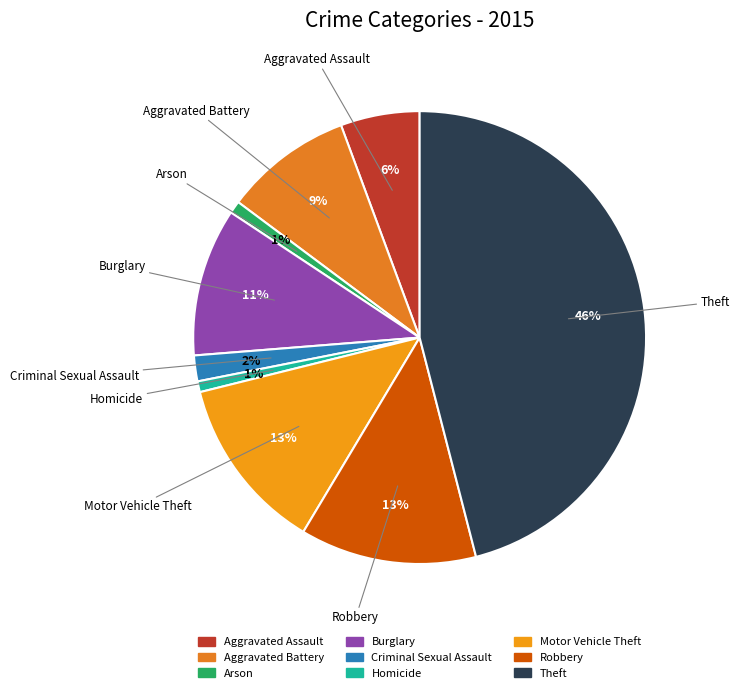

Is the sum of Aggravated Assault and Robbery greater than half?

No